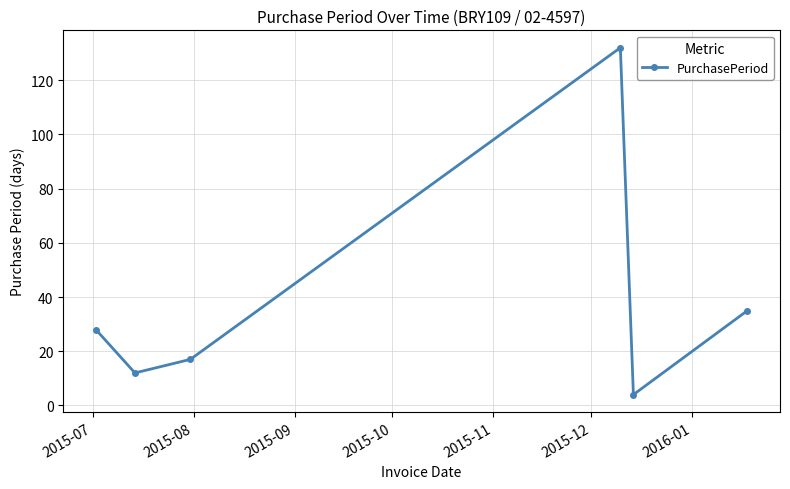

How many points are higher than both their immediate neighbors (excluding endpoints)?

1